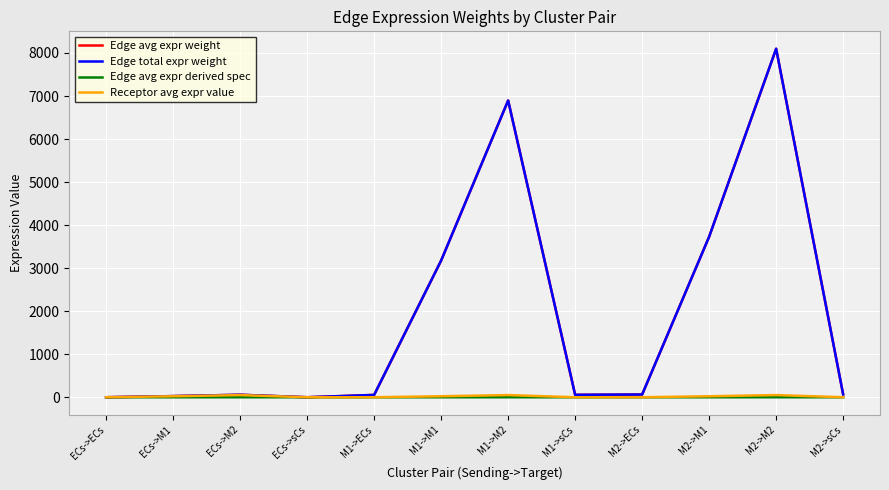

Does the chart have visible grid lines?

Yes